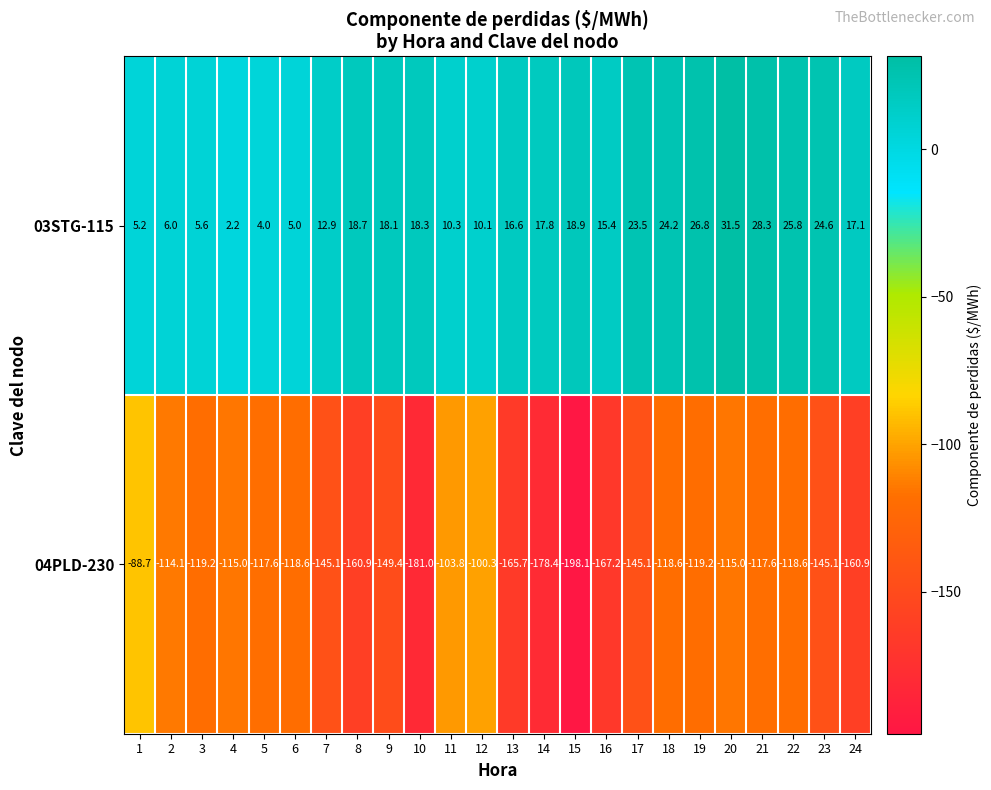

List the series in order of their peak value, highest first.

03STG-115, 04PLD-230